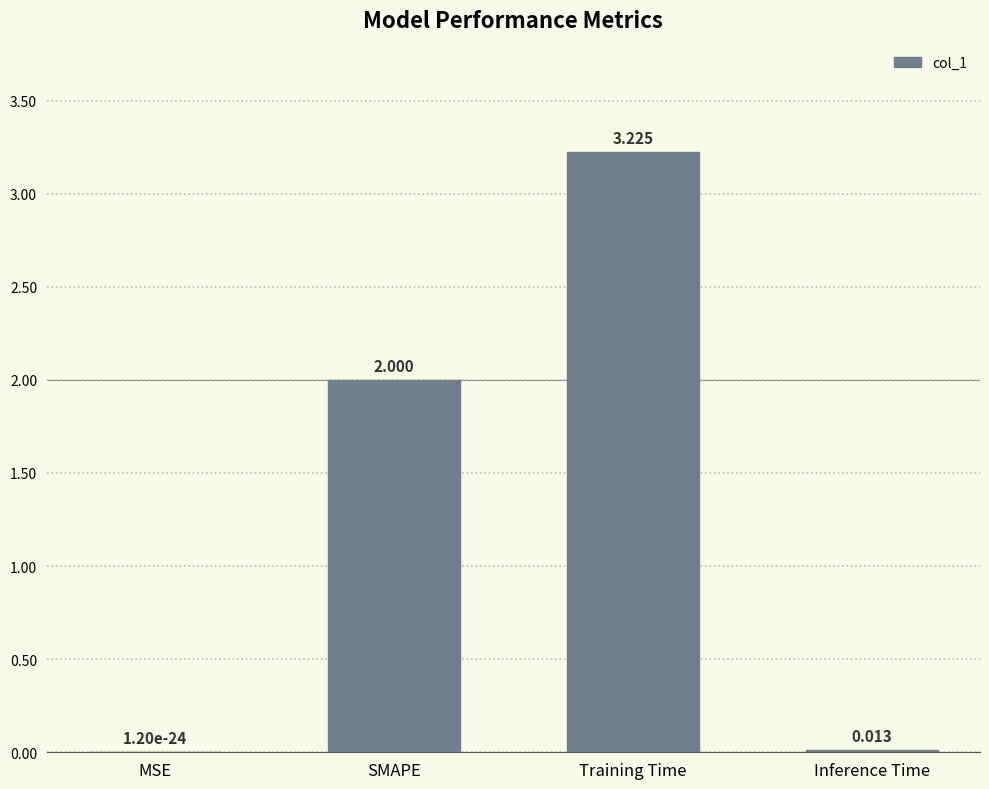

Which category has the highest value across all series?

Training Time